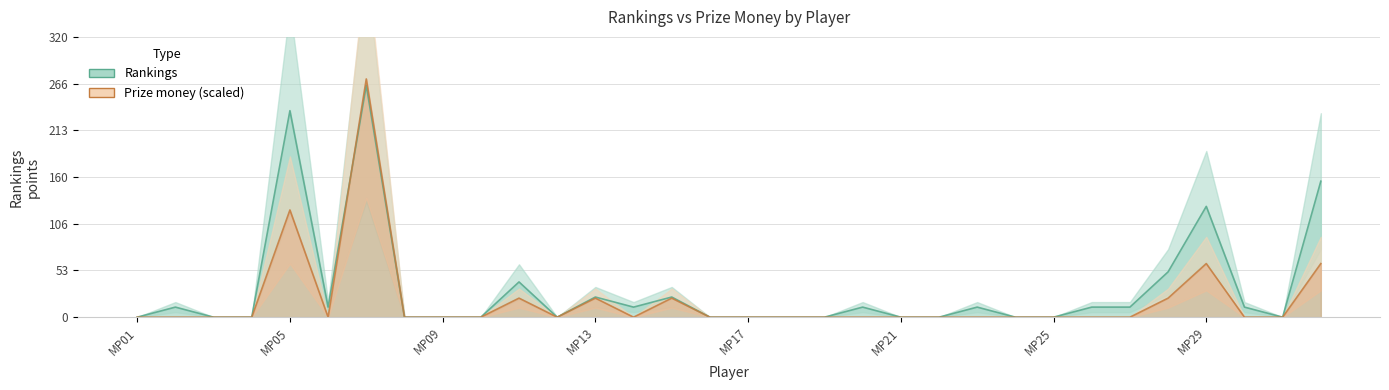

At which label is Prize money closest to 136?

MP05